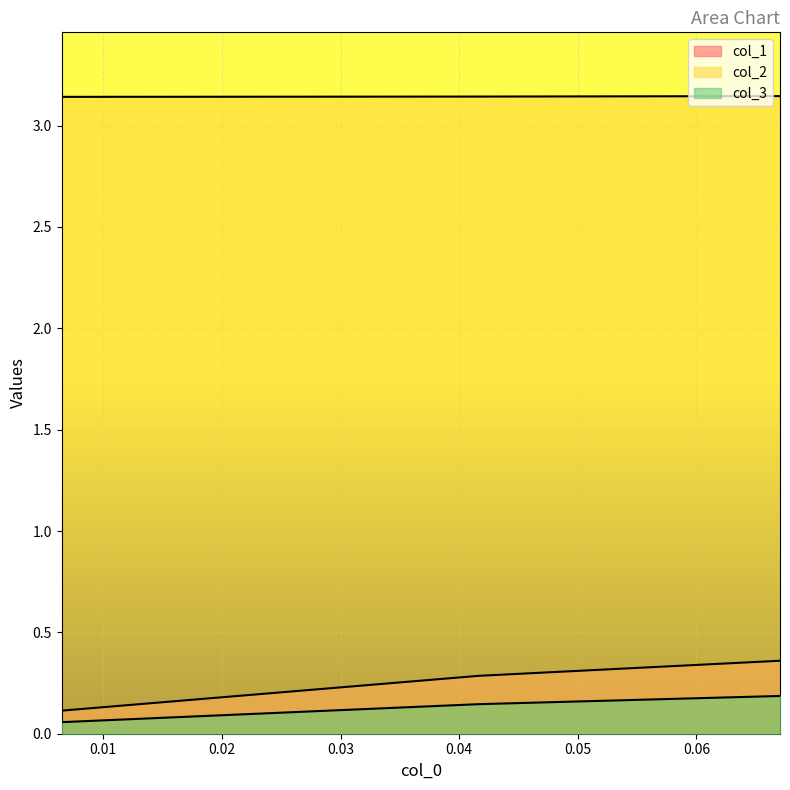

Which has a higher value, 0.04166666666666663 or 0.006493506493506884?

0.04166666666666663